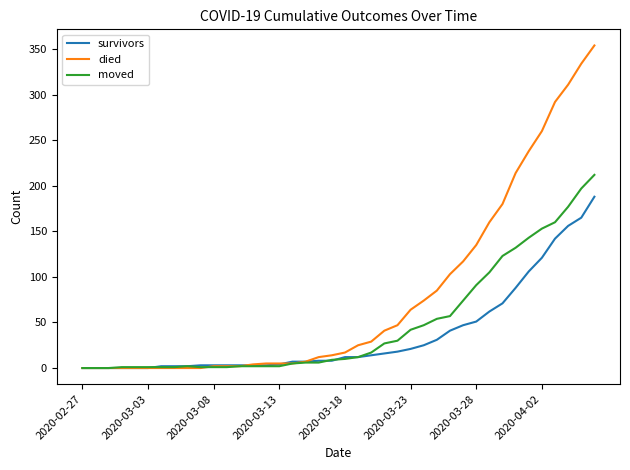

What are all the series names shown in the legend?

survivors, died, moved